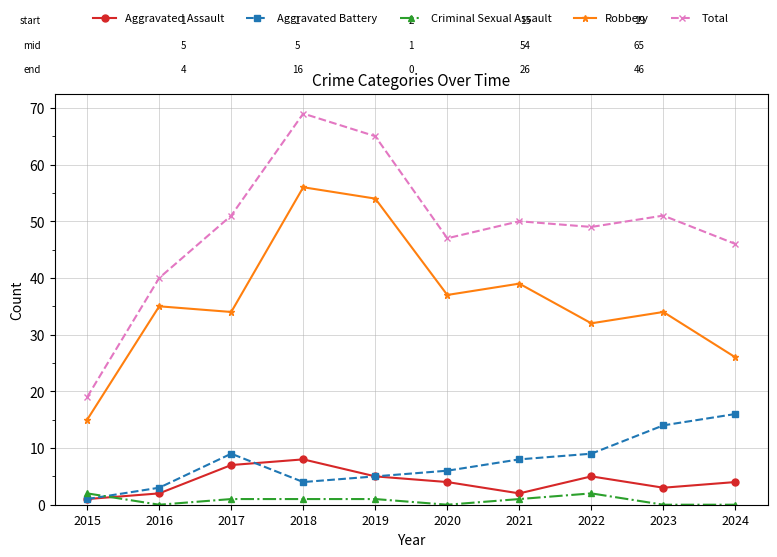

Count the number of categories in the chart.

10